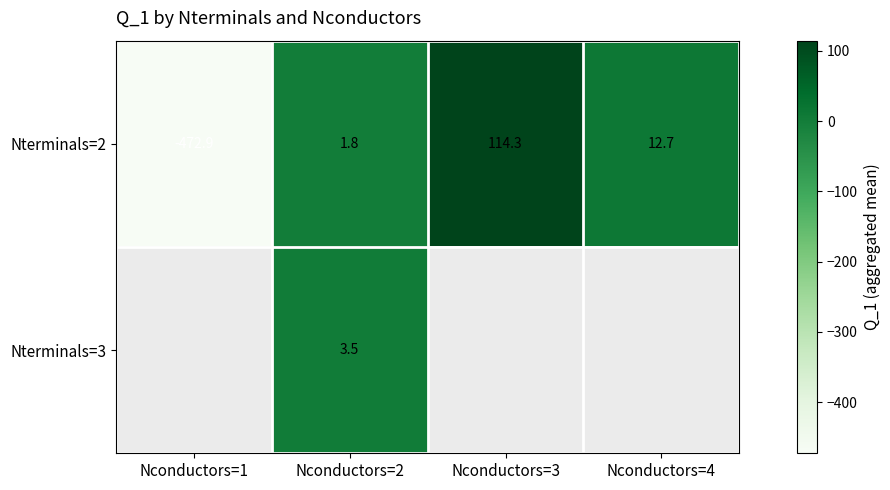

Is the value of Nterminals=3 at Nconductors=2 greater than the value of Nterminals=2 at Nconductors=4?

No